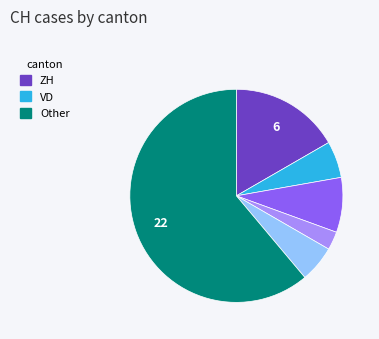

Is there a majority slice in this chart?

Yes